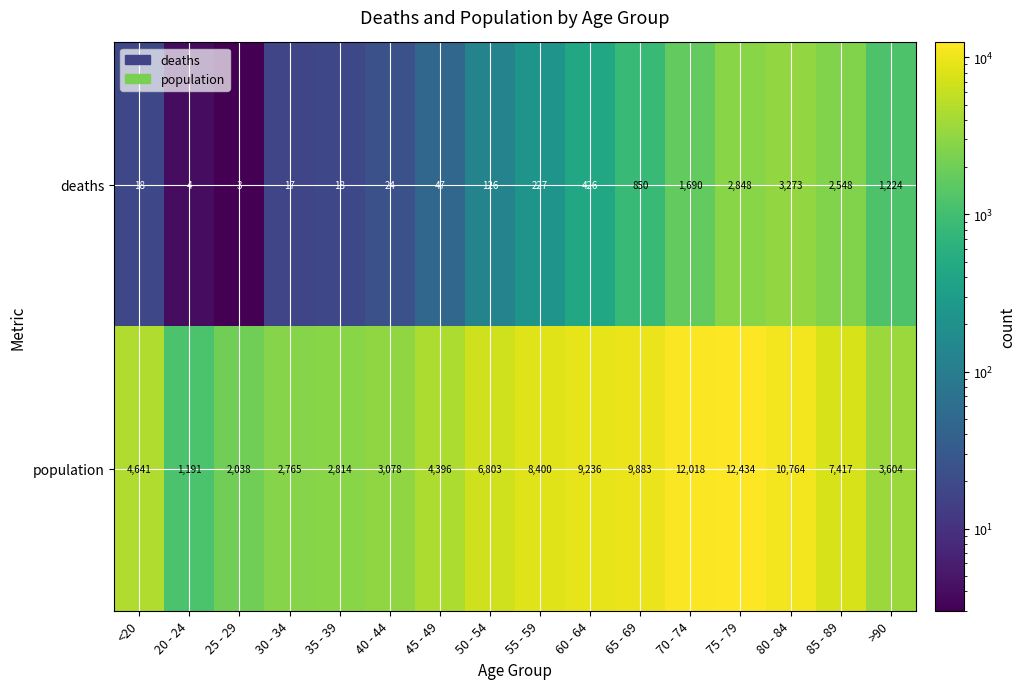

What is the spread (max minus min) of values at 20 - 24?

1187